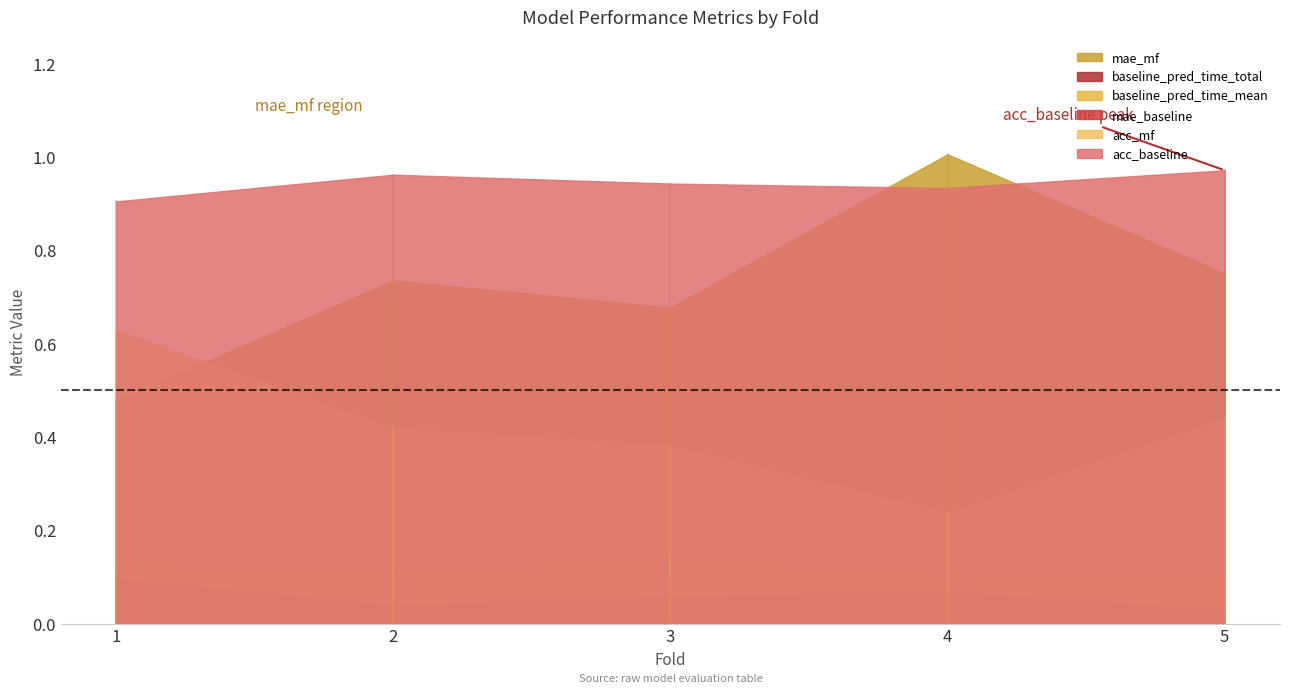

What is the value of the baseline_pred_time_total point at the 2nd from the left?

0.1